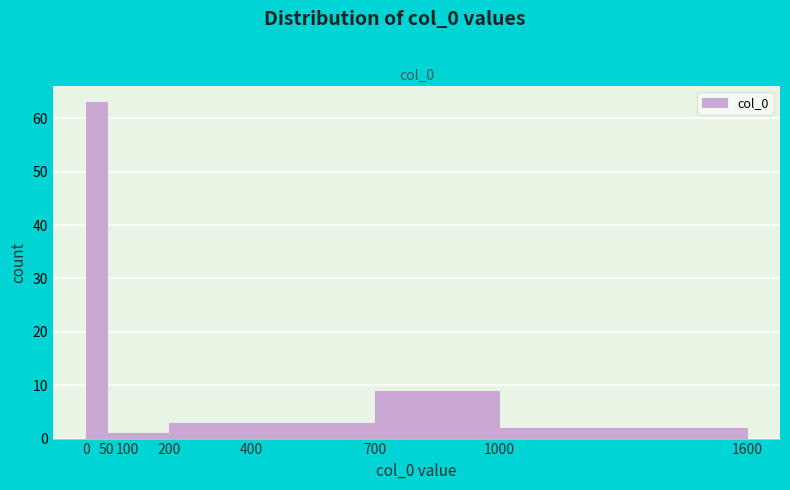

Reading left to right, transcribe this chart: for each bar, give the range it covers on the x-axis and its height. The values are not printed on the chart, so give them approximately, as read against the axis.

0 to 50: 63
50 to 100: 1
100 to 200: 1
200 to 400: 3
400 to 700: 3
700 to 1000: 9
1000 to 1600: 2